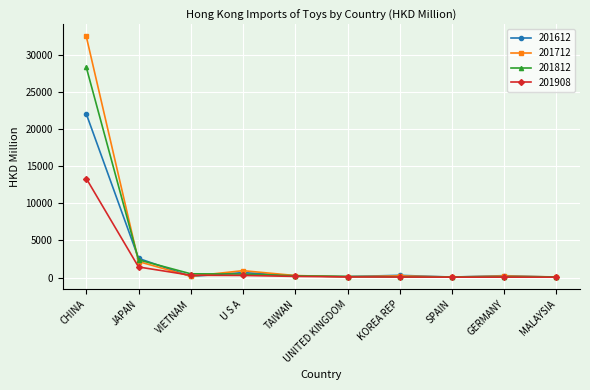

How many categories are shown in the chart?

10